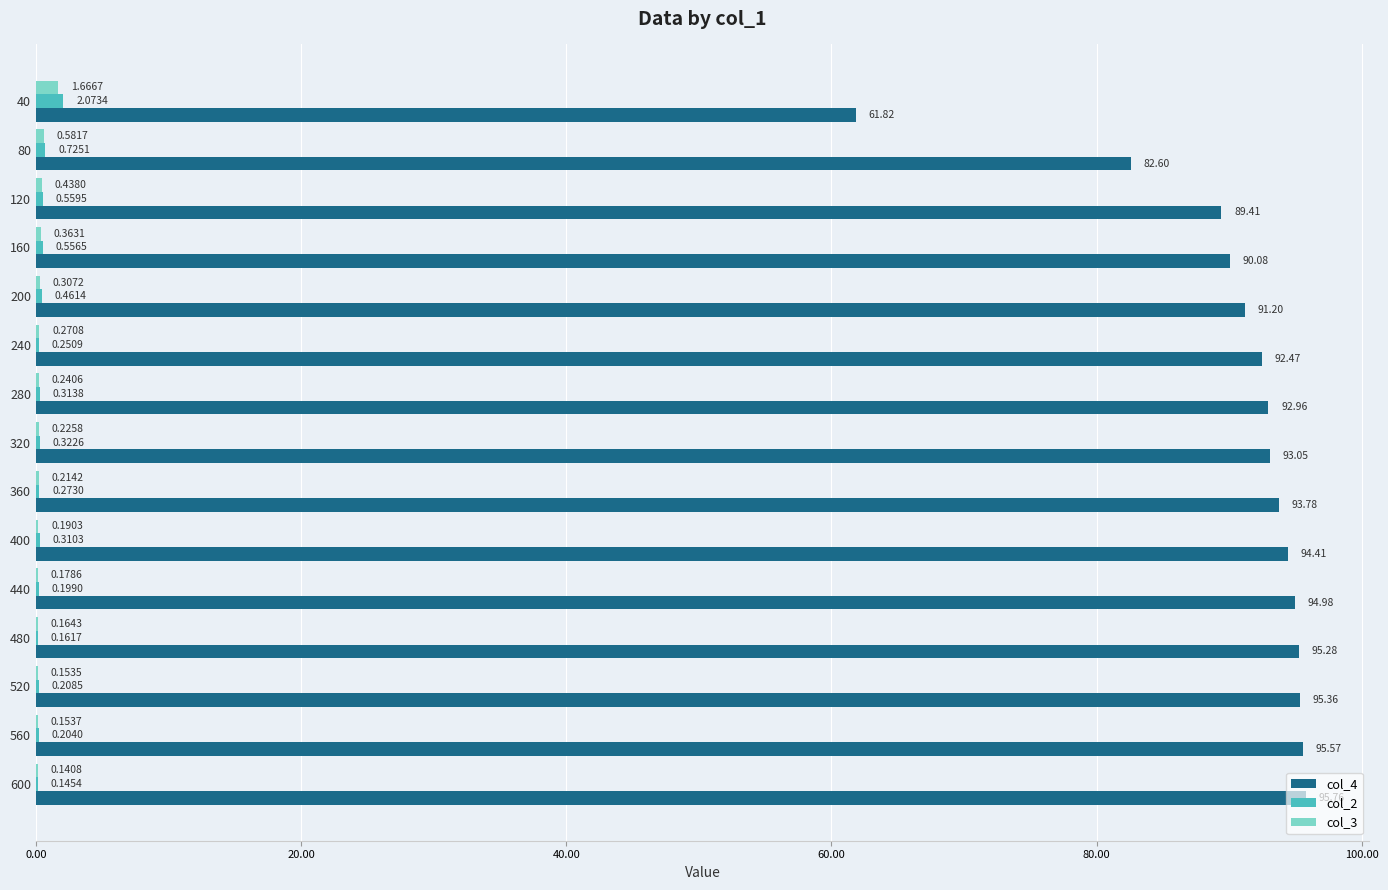

At which category is the sum across all series the highest?

600